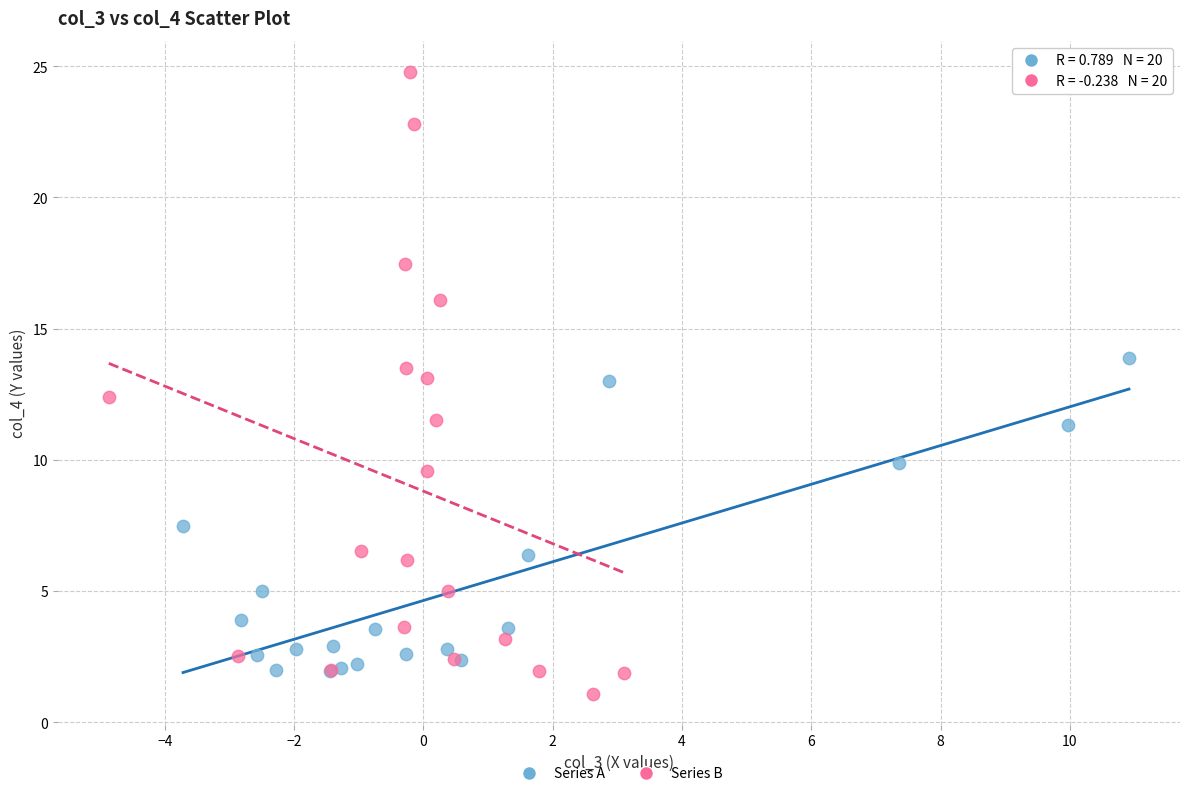

Which series has the largest Y range (max minus min)?

Series B